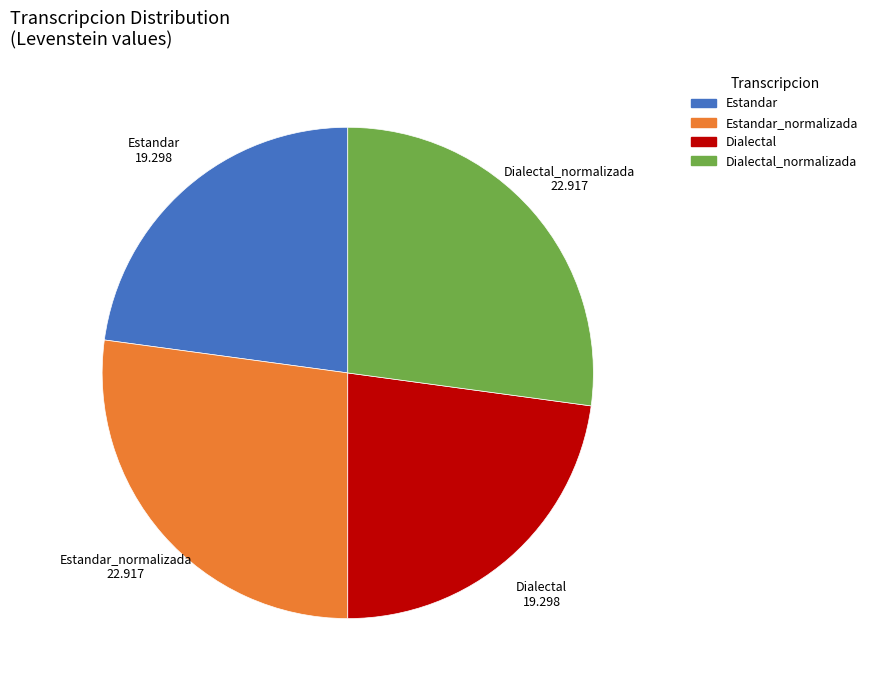

Is there any slice that represents more than half of the pie?

No